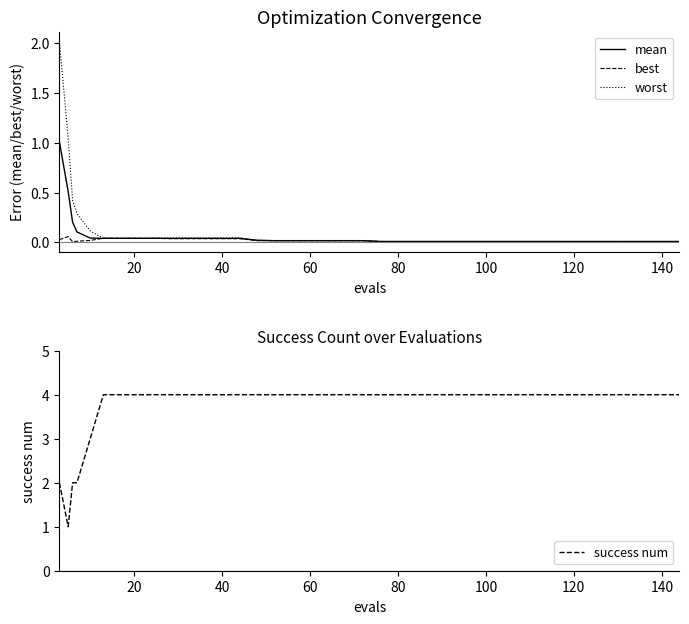

What is the maximum value for success num?

4